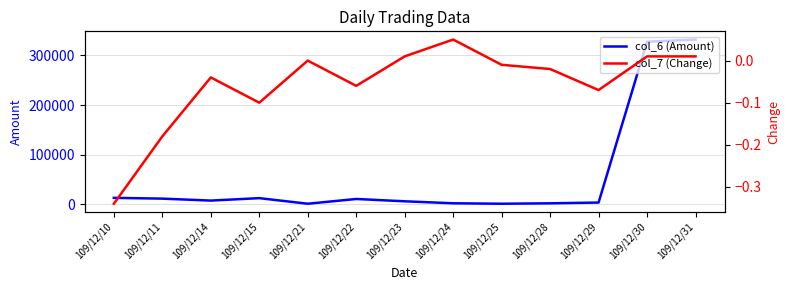

At 109/12/29, list the series in order from smallest to largest.

col_7 (Change), col_6 (Amount)